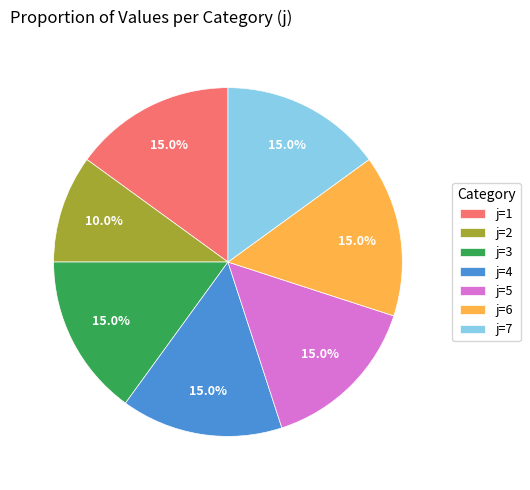

What is the ratio of the value at j=2 to the value at j=1?

0.7